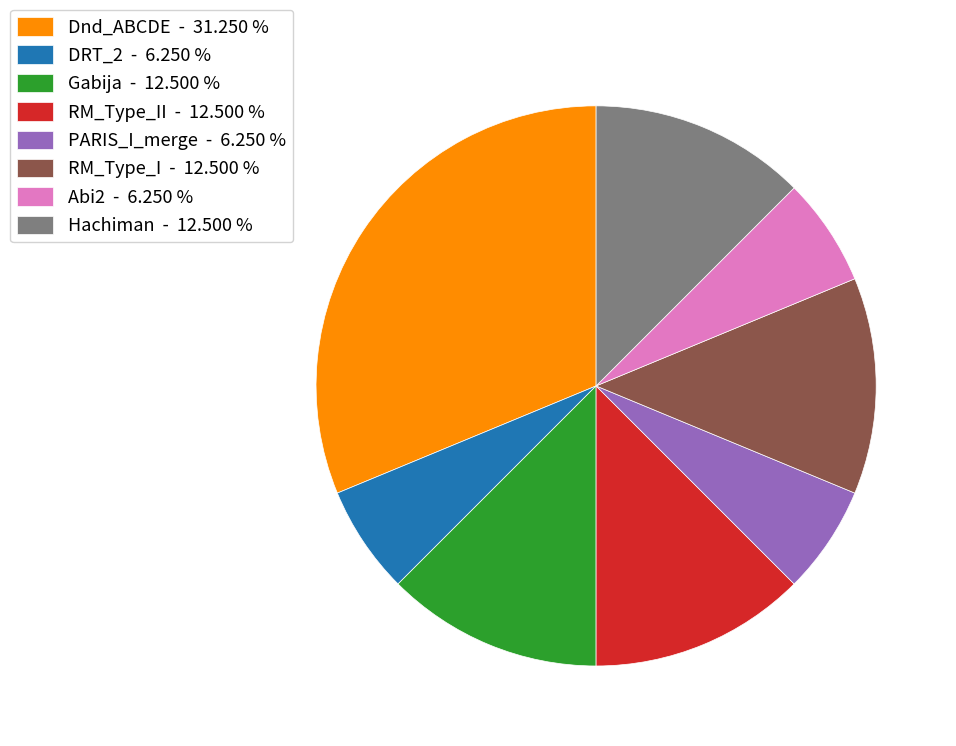

Do Hachiman - 12.500 % and PARIS_I_merge - 6.250 % together represent more than half of the pie?

No